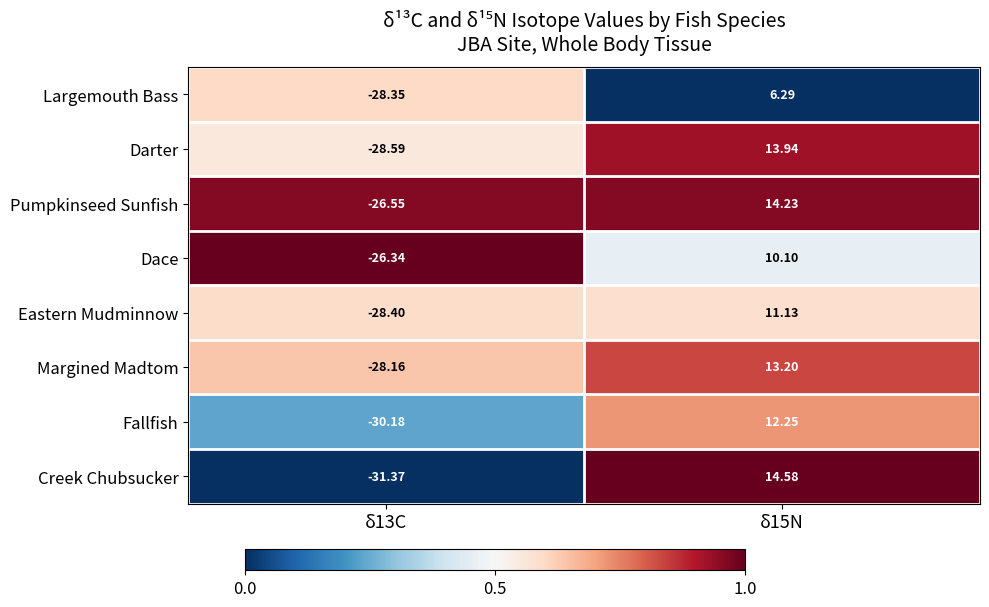

Rank the series by their maximum value, from highest to lowest.

Creek Chubsucker, Pumpkinseed Sunfish, Darter, Margined Madtom, Fallfish, Eastern Mudminnow, Dace, Largemouth Bass